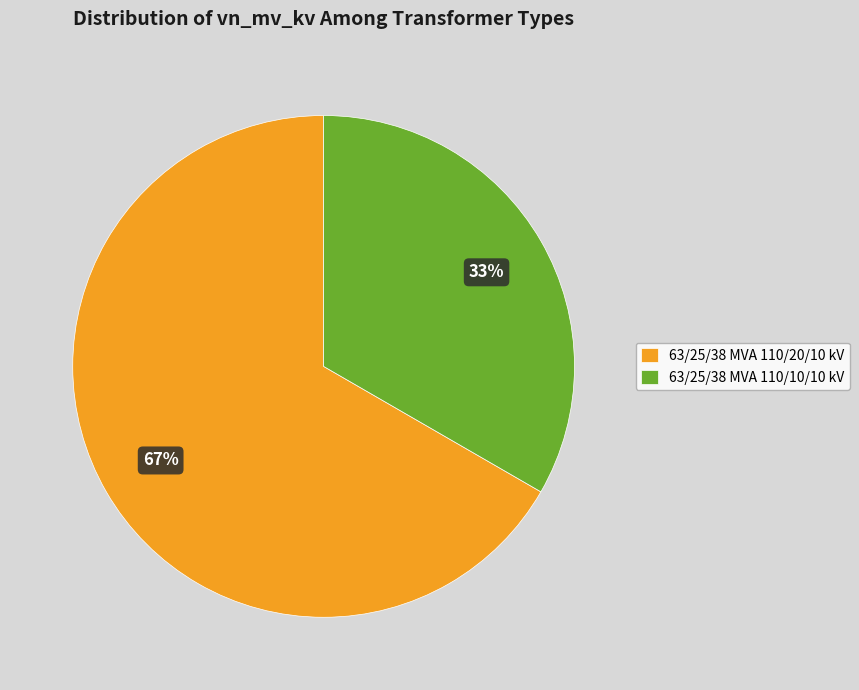

True or false: 63/25/38 MVA 110/10/10 kV accounts for 42% of the total.

False